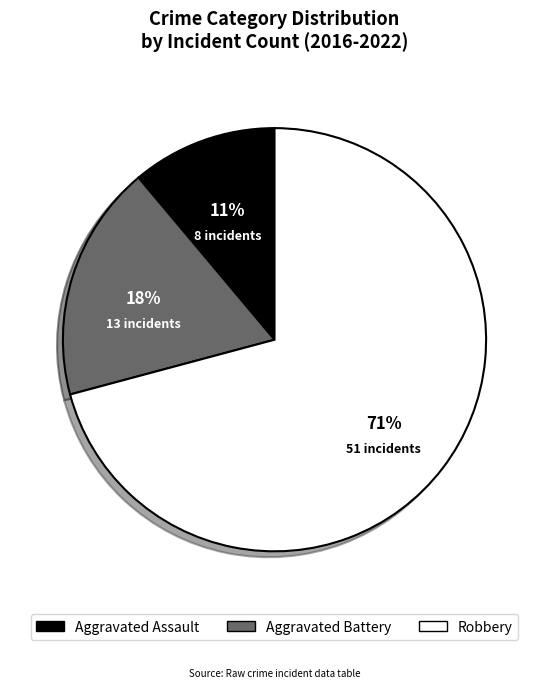

To the nearest percent, what is the difference between the largest and smallest slice percentages?

60%